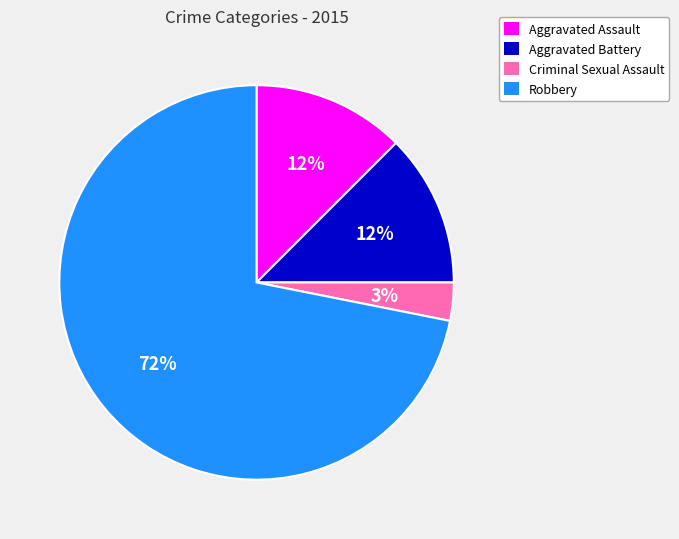

Combined, do Aggravated Battery and Criminal Sexual Assault account for over 50%?

No